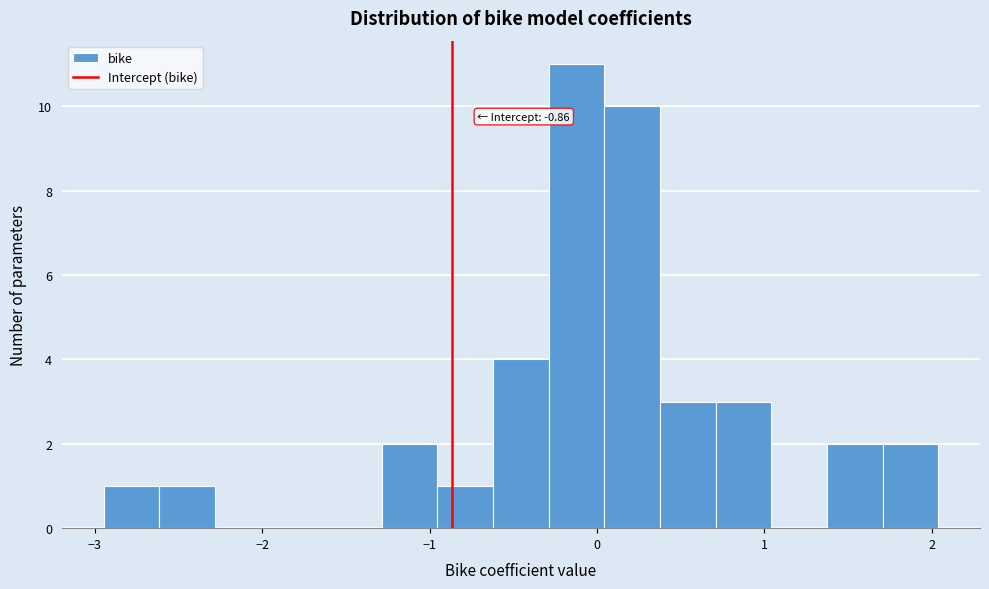

Read against the x-axis, roughly where is the centre of the tallest bar?

-0.1